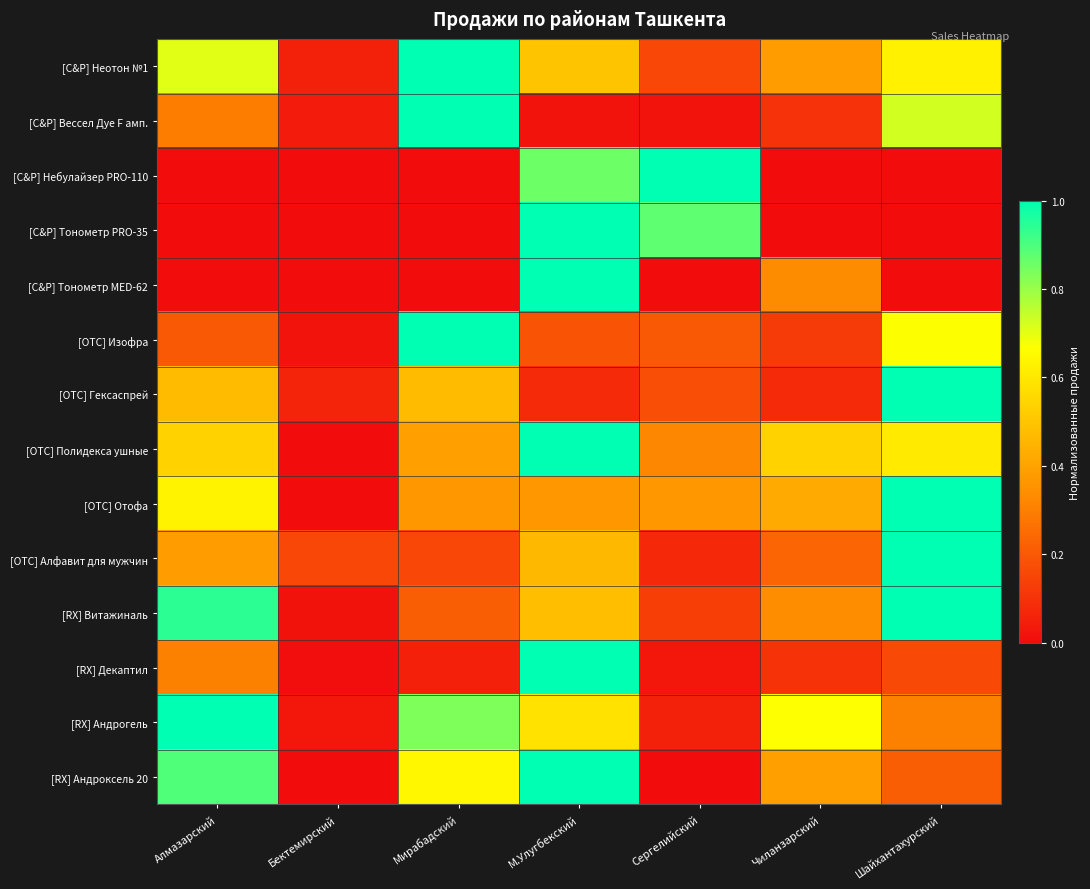

Reading left to right, list all the values displayed in this chart.

[C&P] Неотон №1: Алмазарский=0.7	Бектемирский=0.1	Мирабадский=1.0	М.Улугбекский=0.5	Сергелийский=0.2	Чиланзарский=0.4	Шайхантахурский=0.6
[C&P] Вессел Дуе F амп.: Алмазарский=0.3	Бектемирский=0.0	Мирабадский=1.0	М.Улугбекский=0.0	Сергелийский=0.0	Чиланзарский=0.1	Шайхантахурский=0.7
[C&P] Небулайзер PRO-110: Алмазарский=0.0	Бектемирский=0.0	Мирабадский=0.0	М.Улугбекский=0.9	Сергелийский=1.0	Чиланзарский=0.0	Шайхантахурский=0.0
[C&P] Тонометр PRO-35: Алмазарский=0.0	Бектемирский=0.0	Мирабадский=0.0	М.Улугбекский=1.0	Сергелийский=0.9	Чиланзарский=0.0	Шайхантахурский=0.0
[C&P] Тонометр MED-62: Алмазарский=0.0	Бектемирский=0.0	Мирабадский=0.0	М.Улугбекский=1.0	Сергелийский=0.0	Чиланзарский=0.3	Шайхантахурский=0.0
[OTC] Изофра: Алмазарский=0.2	Бектемирский=0.0	Мирабадский=1.0	М.Улугбекский=0.2	Сергелийский=0.2	Чиланзарский=0.1	Шайхантахурский=0.7
[OTC] Гексаспрей: Алмазарский=0.5	Бектемирский=0.1	Мирабадский=0.5	М.Улугбекский=0.1	Сергелийский=0.2	Чиланзарский=0.1	Шайхантахурский=1.0
[OTC] Полидекса ушные: Алмазарский=0.5	Бектемирский=0.0	Мирабадский=0.4	М.Улугбекский=1.0	Сергелийский=0.3	Чиланзарский=0.5	Шайхантахурский=0.6
[OTC] Отофа: Алмазарский=0.6	Бектемирский=0.0	Мирабадский=0.4	М.Улугбекский=0.4	Сергелийский=0.4	Чиланзарский=0.4	Шайхантахурский=1.0
[OTC] Алфавит для мужчин: Алмазарский=0.4	Бектемирский=0.2	Мирабадский=0.2	М.Улугбекский=0.5	Сергелийский=0.1	Чиланзарский=0.2	Шайхантахурский=1.0
[RX] Витажиналь: Алмазарский=0.9	Бектемирский=0.0	Мирабадский=0.2	М.Улугбекский=0.5	Сергелийский=0.1	Чиланзарский=0.3	Шайхантахурский=1.0
[RX] Декаптил: Алмазарский=0.3	Бектемирский=0.0	Мирабадский=0.1	М.Улугбекский=1.0	Сергелийский=0.0	Чиланзарский=0.1	Шайхантахурский=0.2
[RX] Андрогель: Алмазарский=1.0	Бектемирский=0.0	Мирабадский=0.8	М.Улугбекский=0.6	Сергелийский=0.1	Чиланзарский=0.7	Шайхантахурский=0.3
[RX] Андроксель 20: Алмазарский=0.9	Бектемирский=0.0	Мирабадский=0.6	М.Улугбекский=1.0	Сергелийский=0.0	Чиланзарский=0.4	Шайхантахурский=0.2